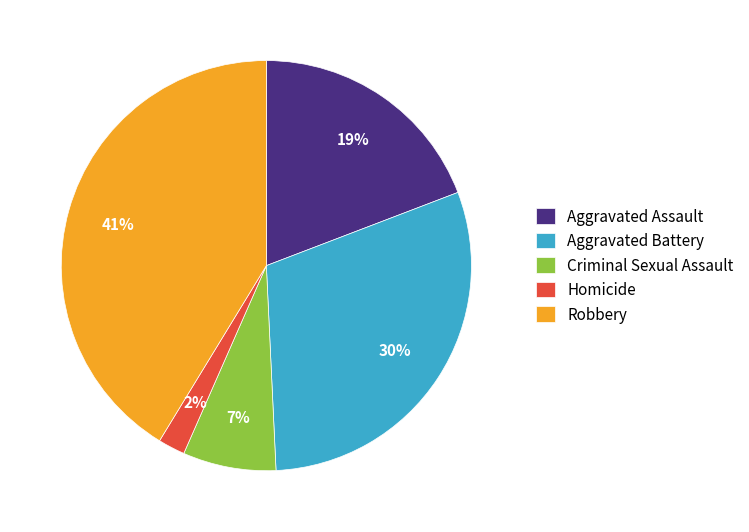

Which category has the smallest portion of the pie?

Homicide